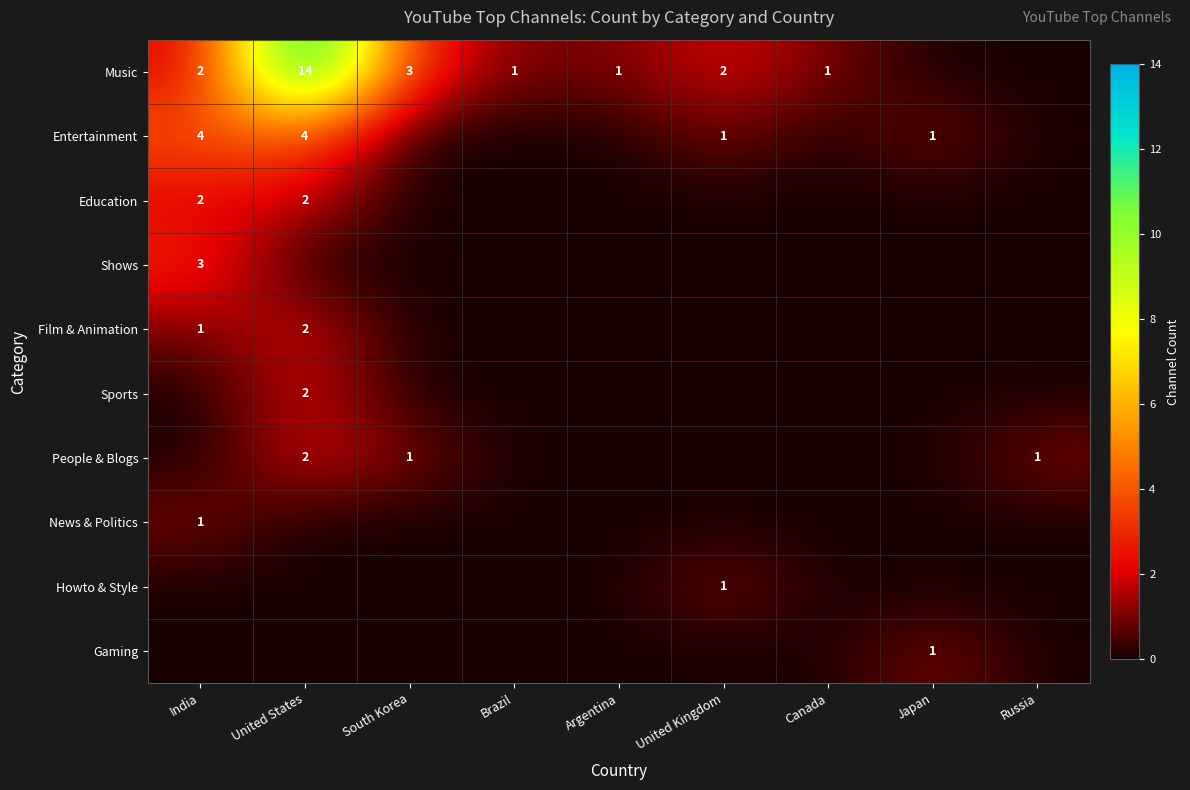

The value of People & Blogs at Russia is 1. True or false?

True